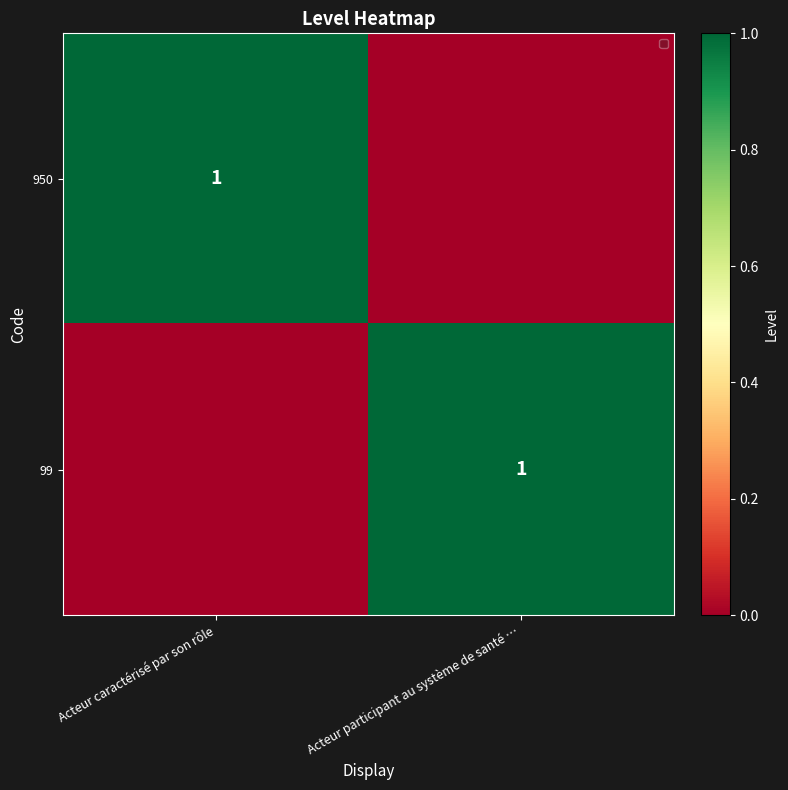

True or false: 950 has a value of 0 at Acteur caractérisé par son rôle.

False